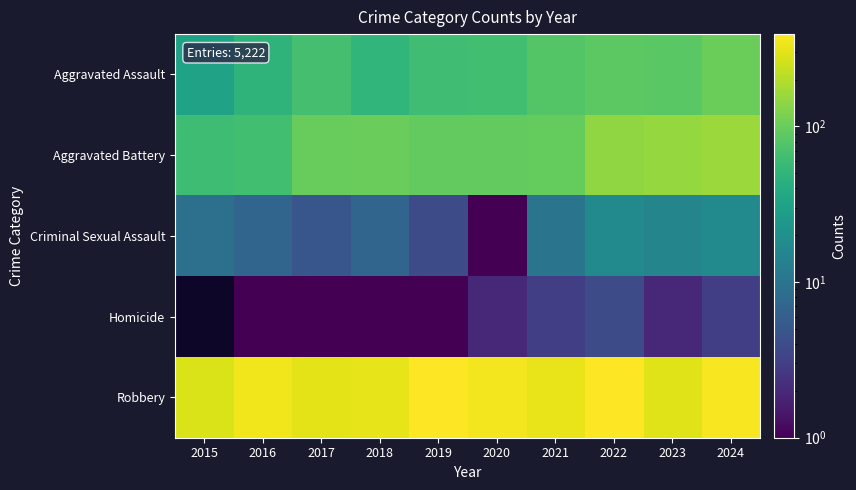

The value of Criminal Sexual Assault at 2016 is 10.2. True or false?

False